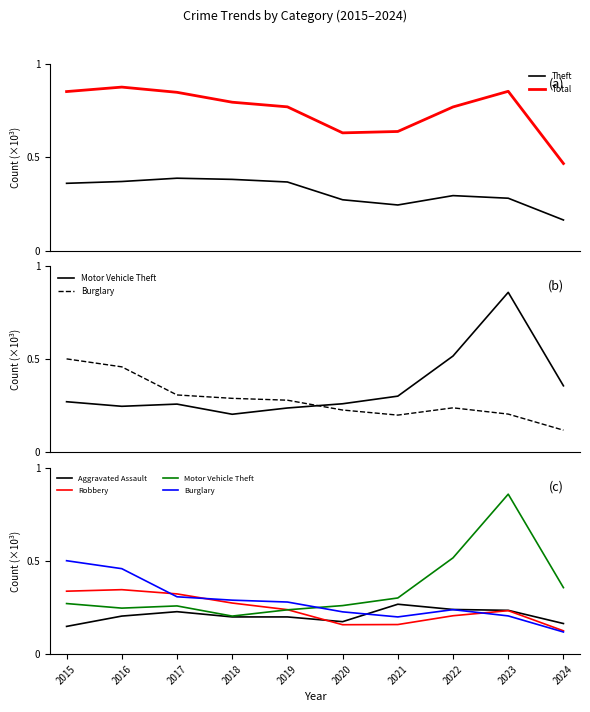

Which series changed the most between 2019 and 2020?

Total